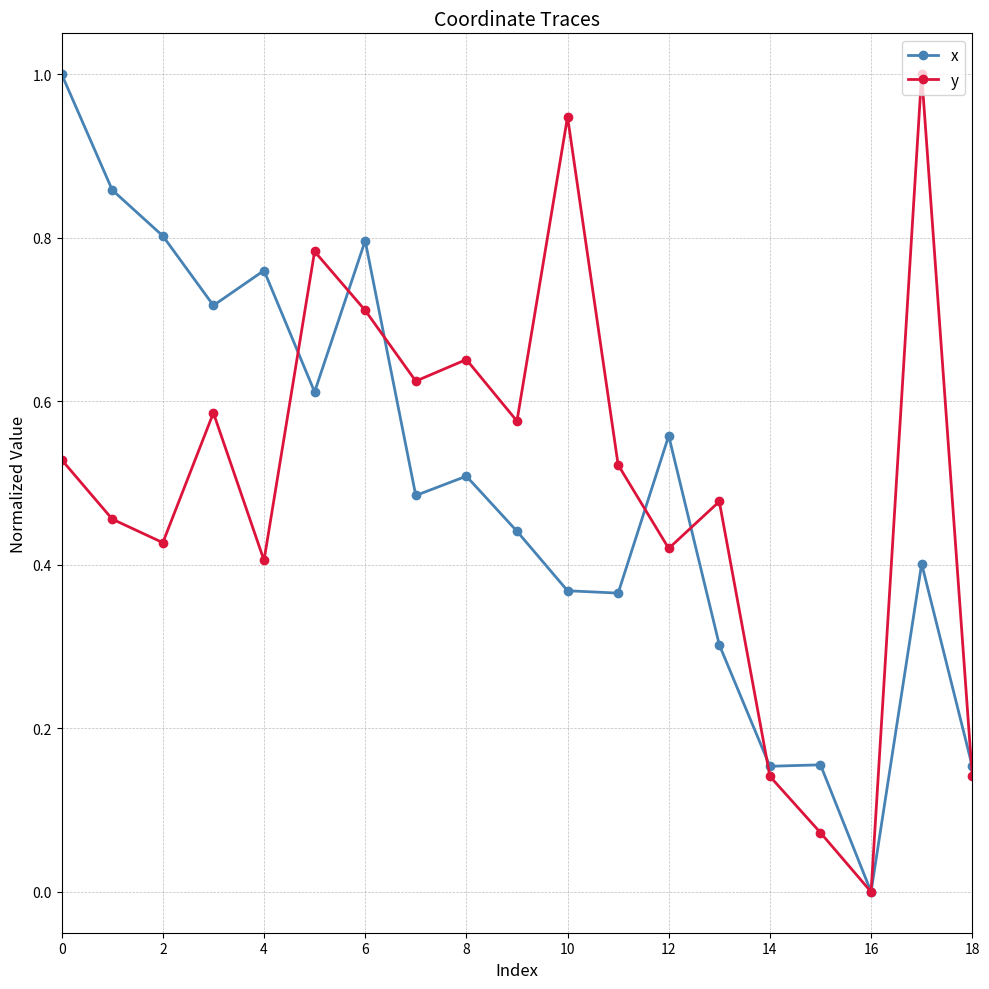

True or false: y and x intersect in this chart.

True